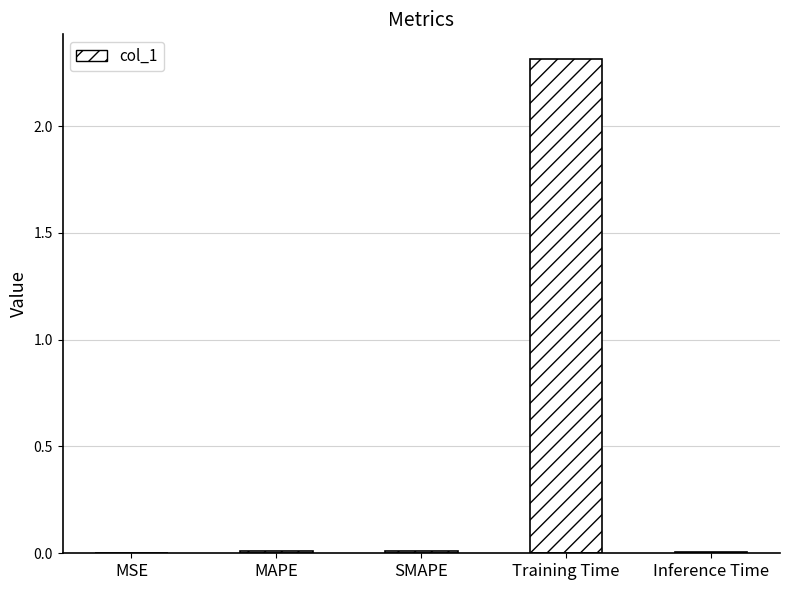

What is the sum of all values?

2.3